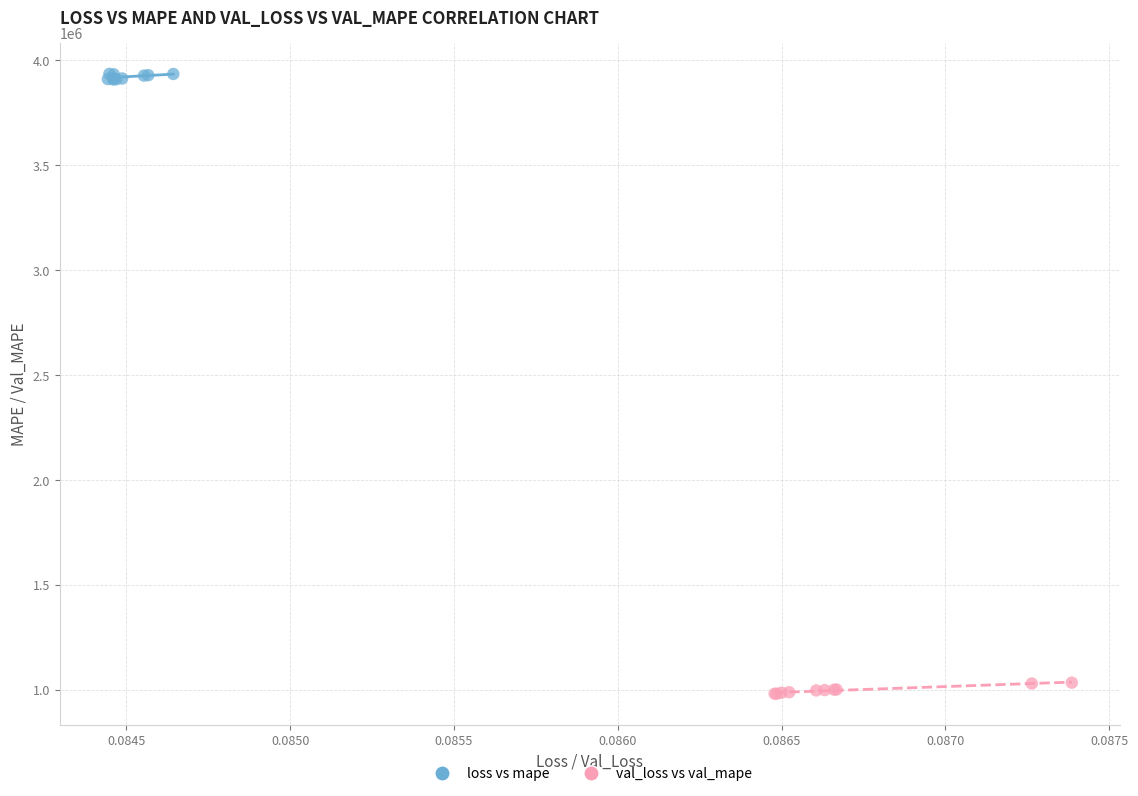

Which series contains the highest Y value?

loss vs mape